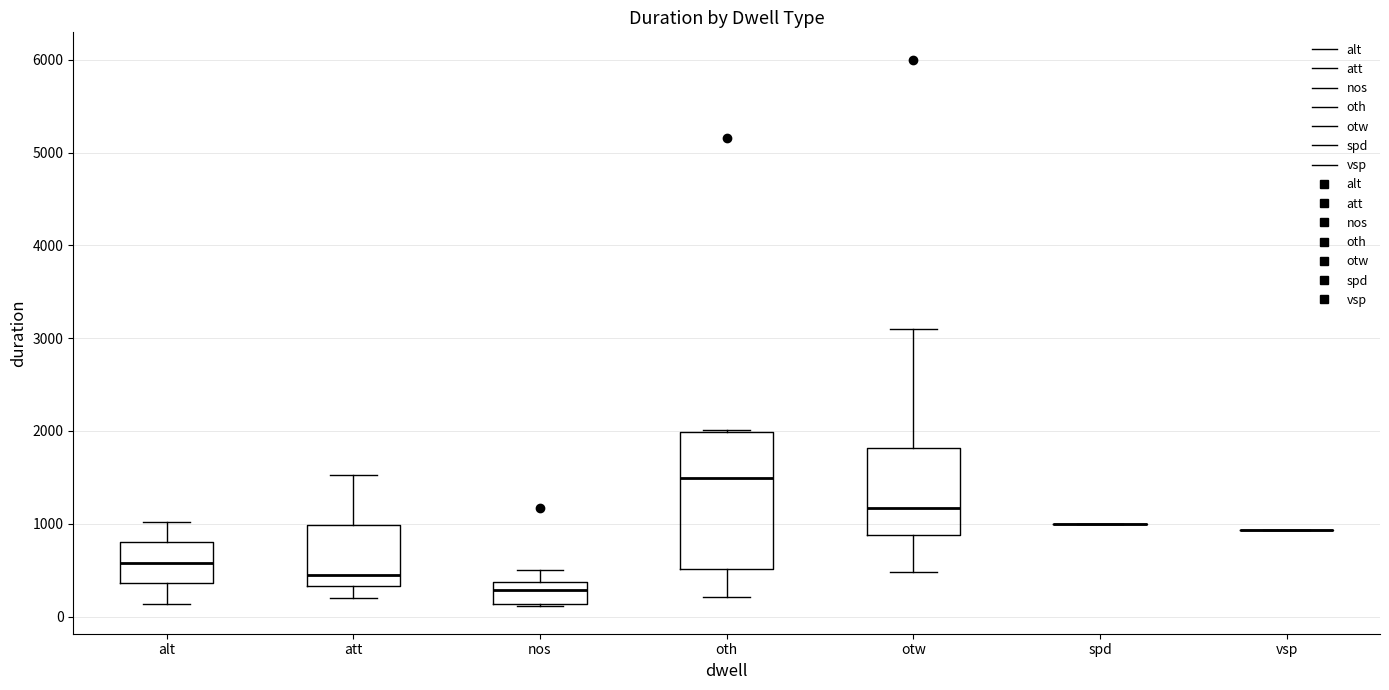

Where does the lower whisker of the box for alt end on the y-axis? The values are not printed on the chart, so give them approximately, as read against the axis.

100